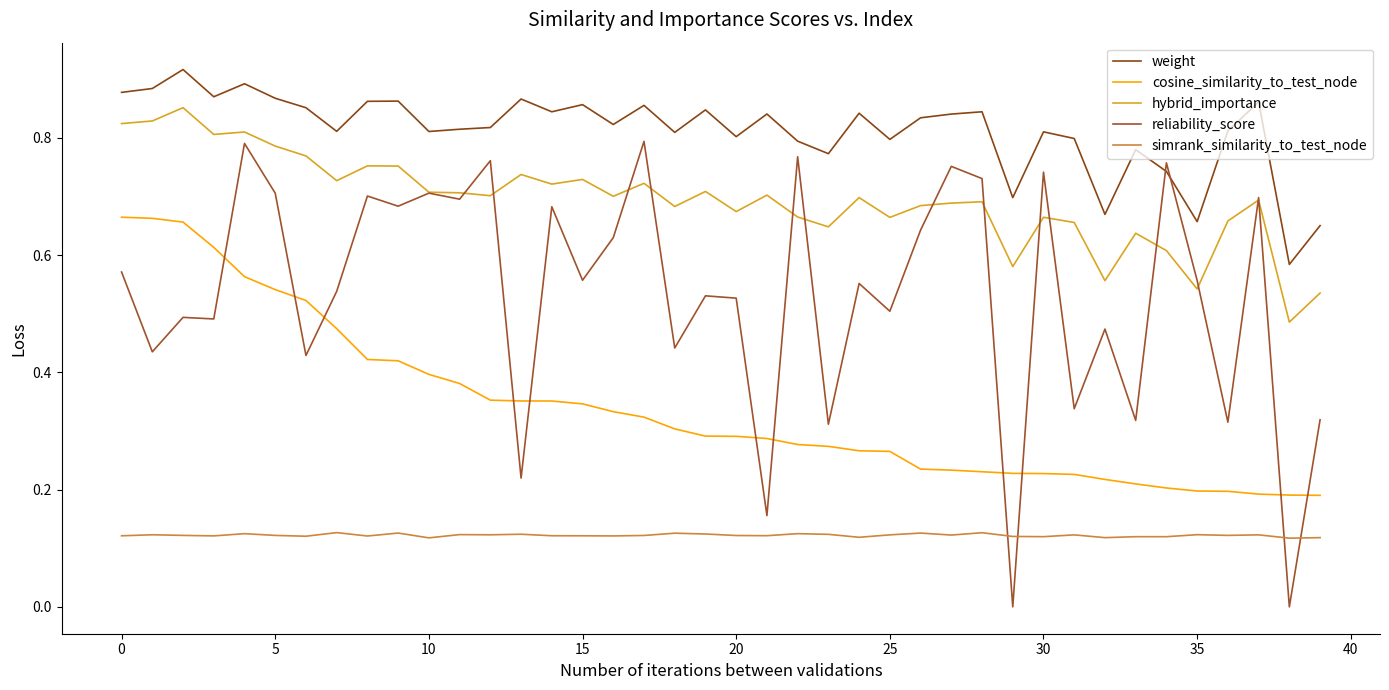

Is this an area chart (filled region under the line)?

No